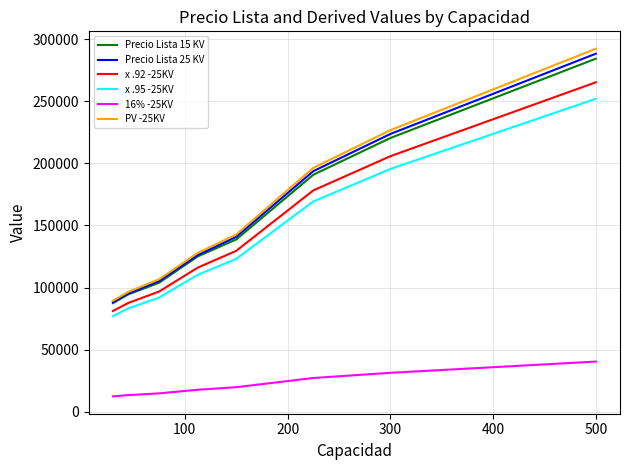

True or false: Precio Lista 15 KV and 16% -25KV intersect in this chart.

False